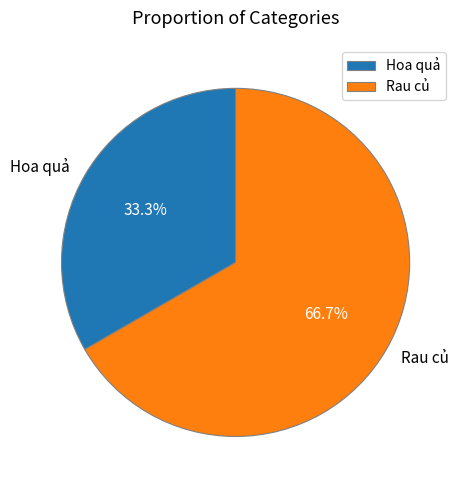

Rank the categories by value from highest to lowest.

Rau củ, Hoa quả